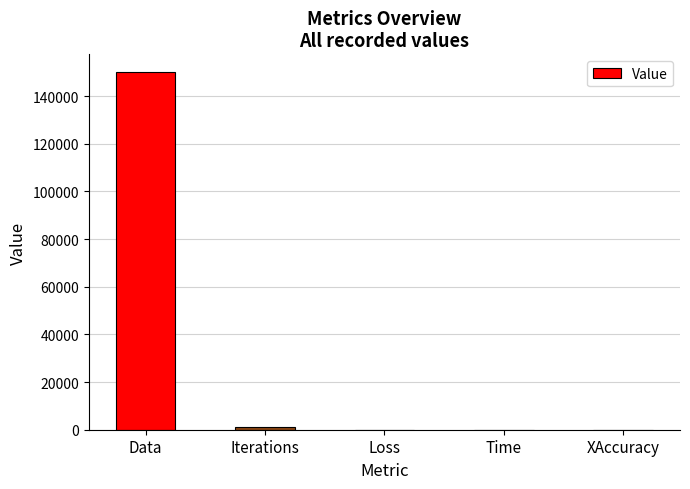

What is the sum of all values?

151091.7